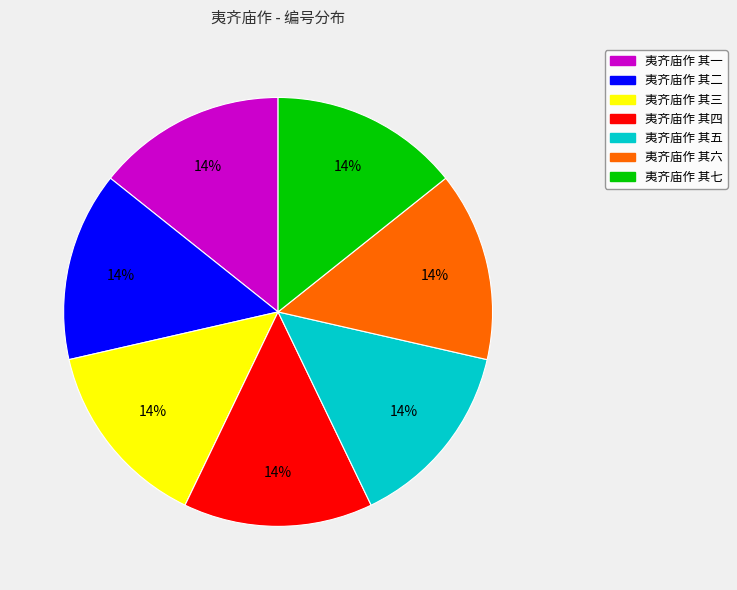

To the nearest percent, what is the average slice percentage?

14%